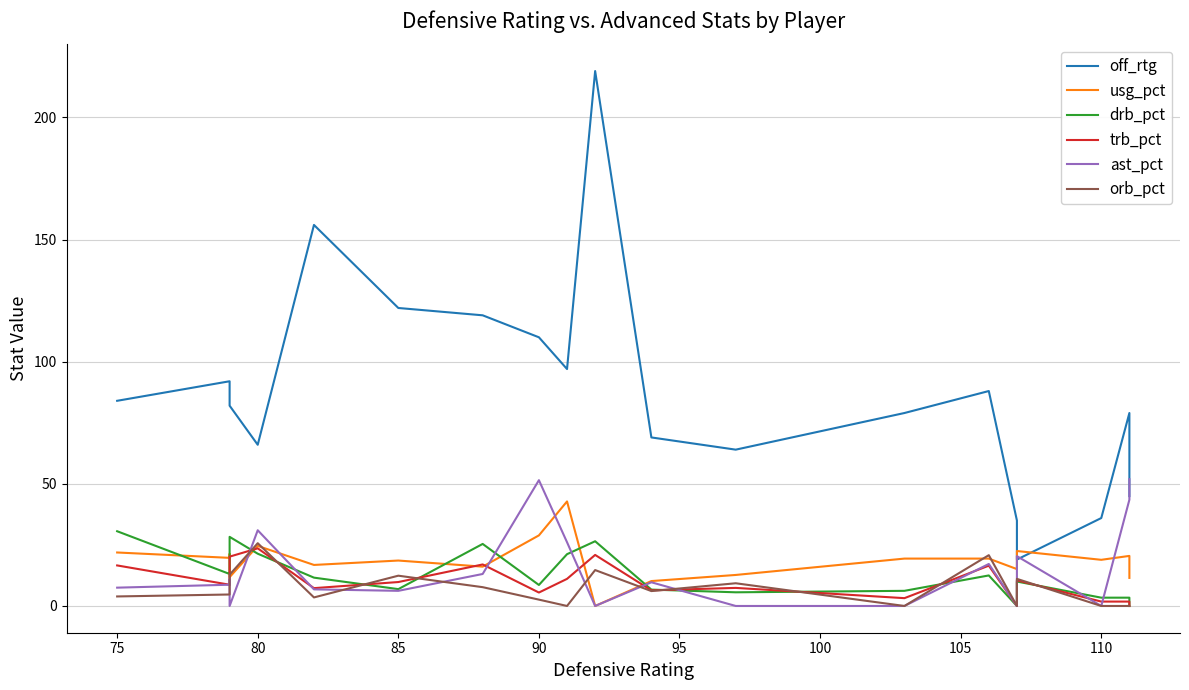

What is the greatest value displayed?

219.0